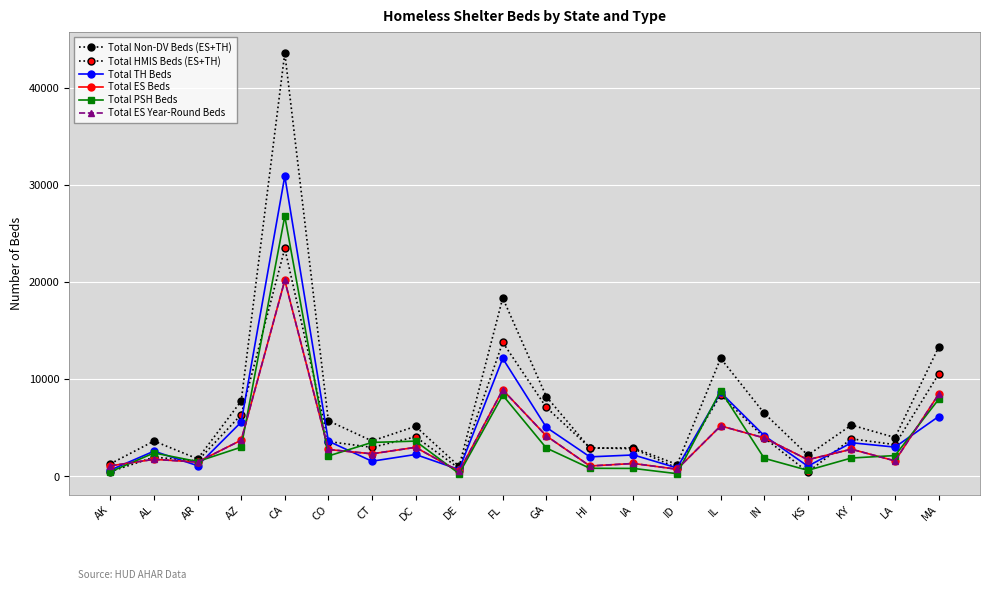

Is it true that Total PSH Beds equals 3019 at AZ?

True